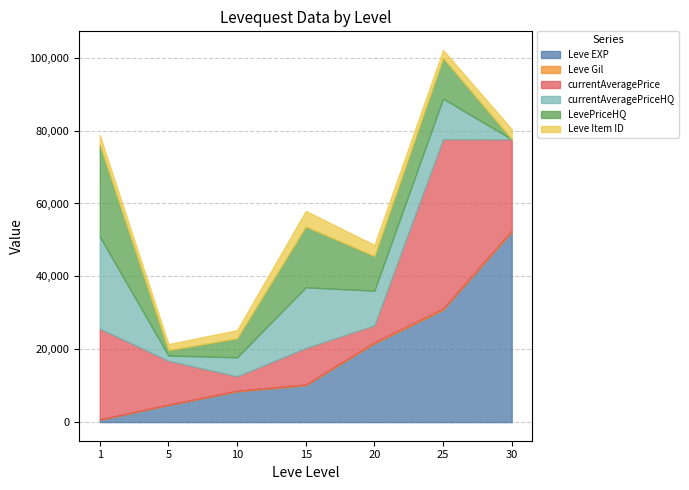

True or false: currentAveragePrice has more than 2 interior local peaks.

False